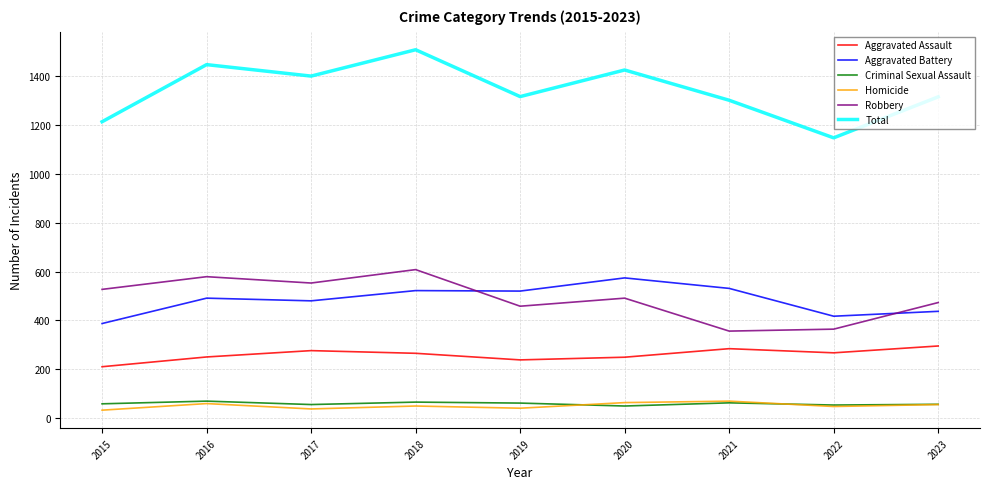

The value of Robbery at 2022 is 364. True or false?

True